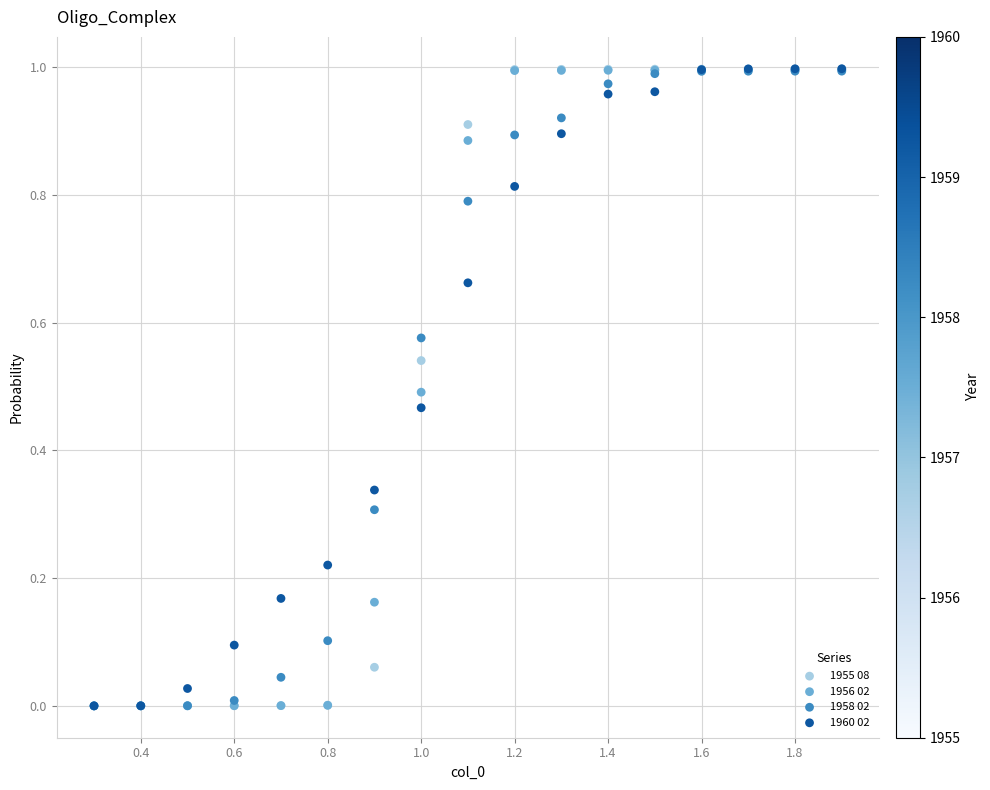

What are all the series names shown in the legend?

1955 08, 1956 02, 1958 02, 1960 02